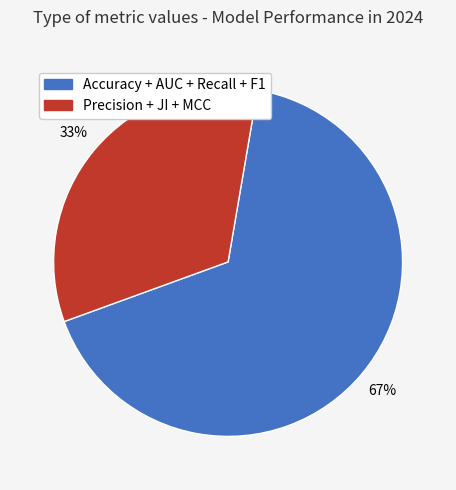

Is there any slice that represents more than half of the pie?

Yes